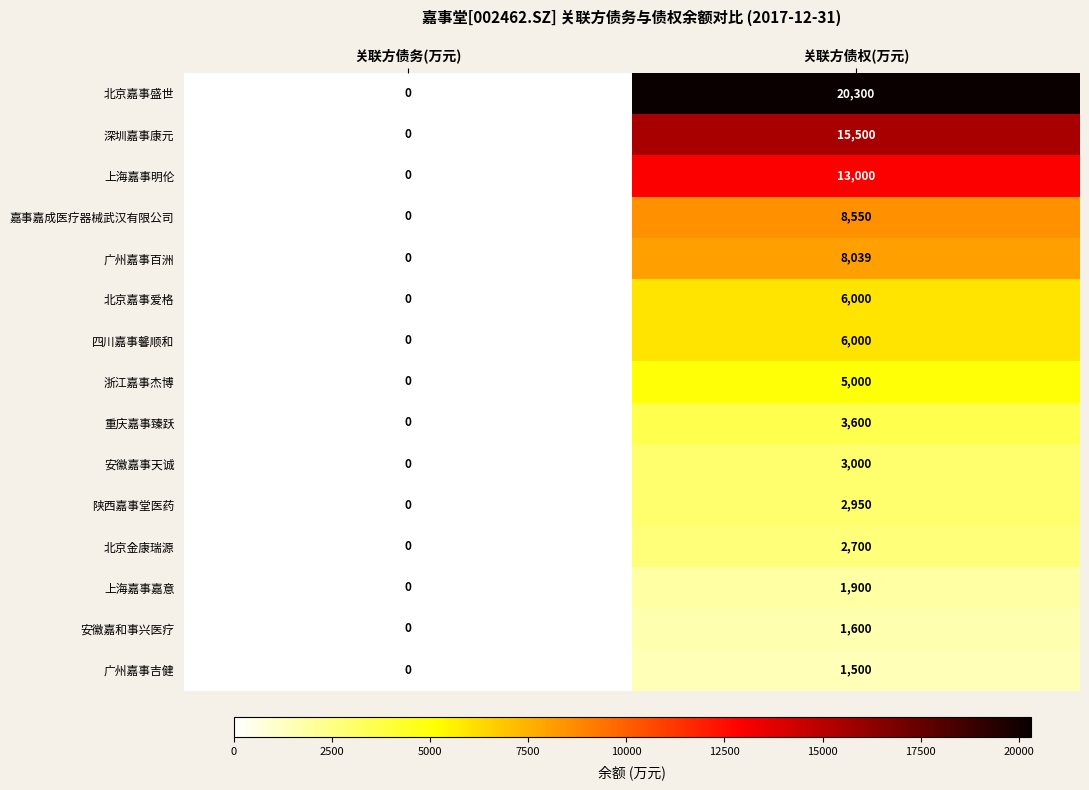

At which category is the sum across all series the highest?

关联方债权(万元)